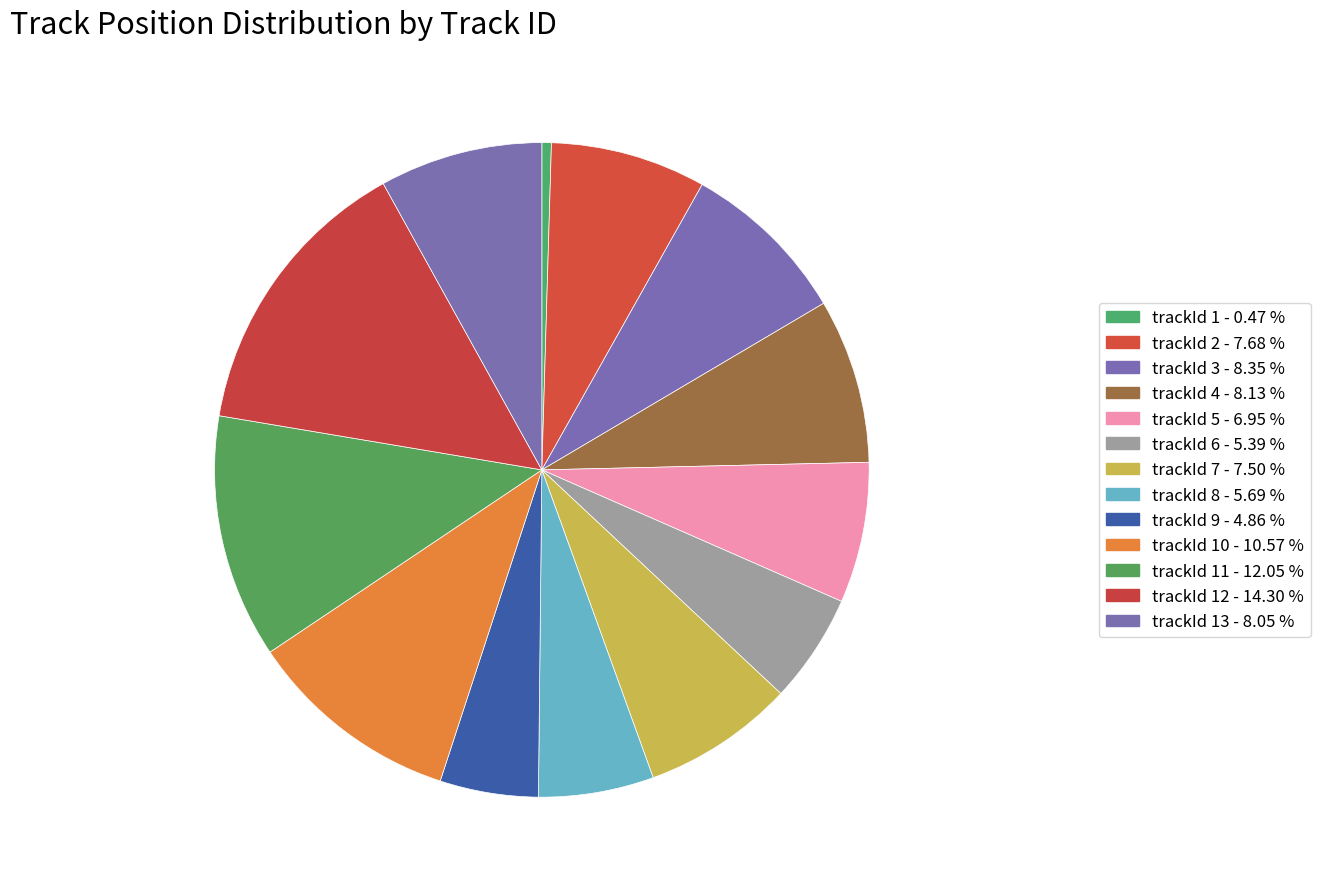

How many slices are in this pie chart?

13